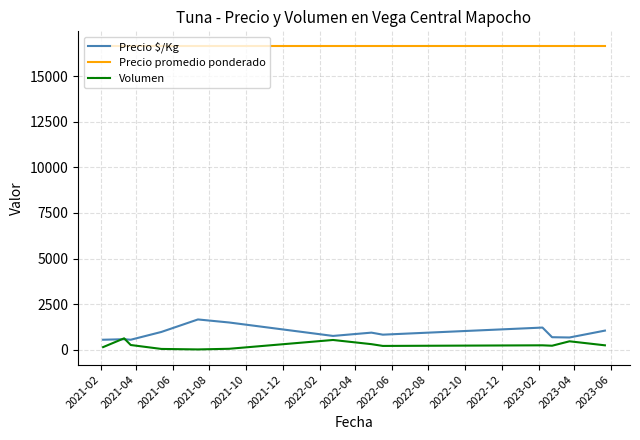

True or false: Precio promedio ponderado and Precio $/Kg intersect in this chart.

False